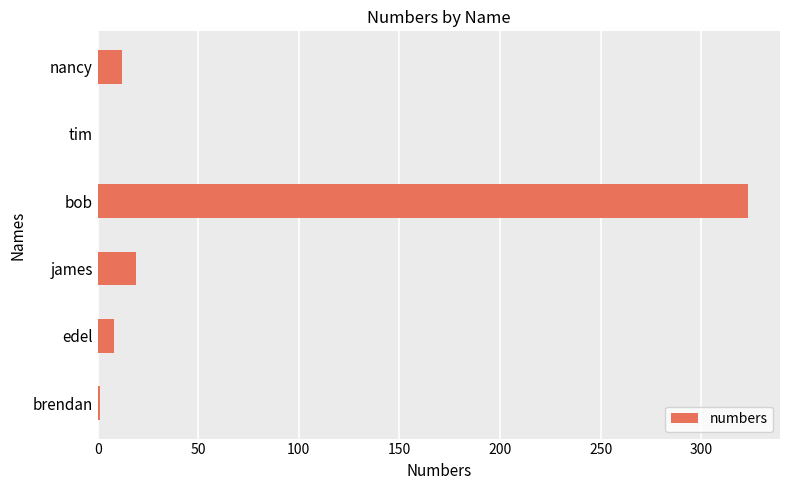

Count the number of data series in this chart.

1